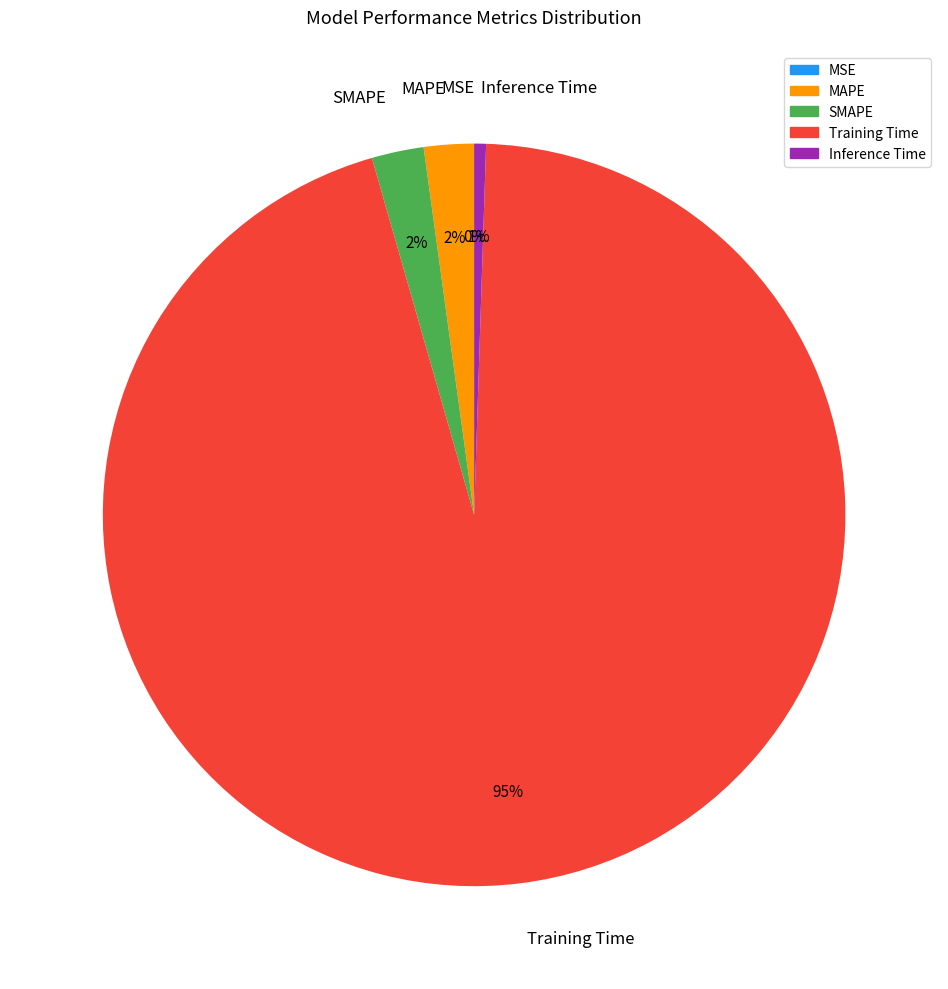

The Inference Time slice represents 1% of the pie. True or false?

True